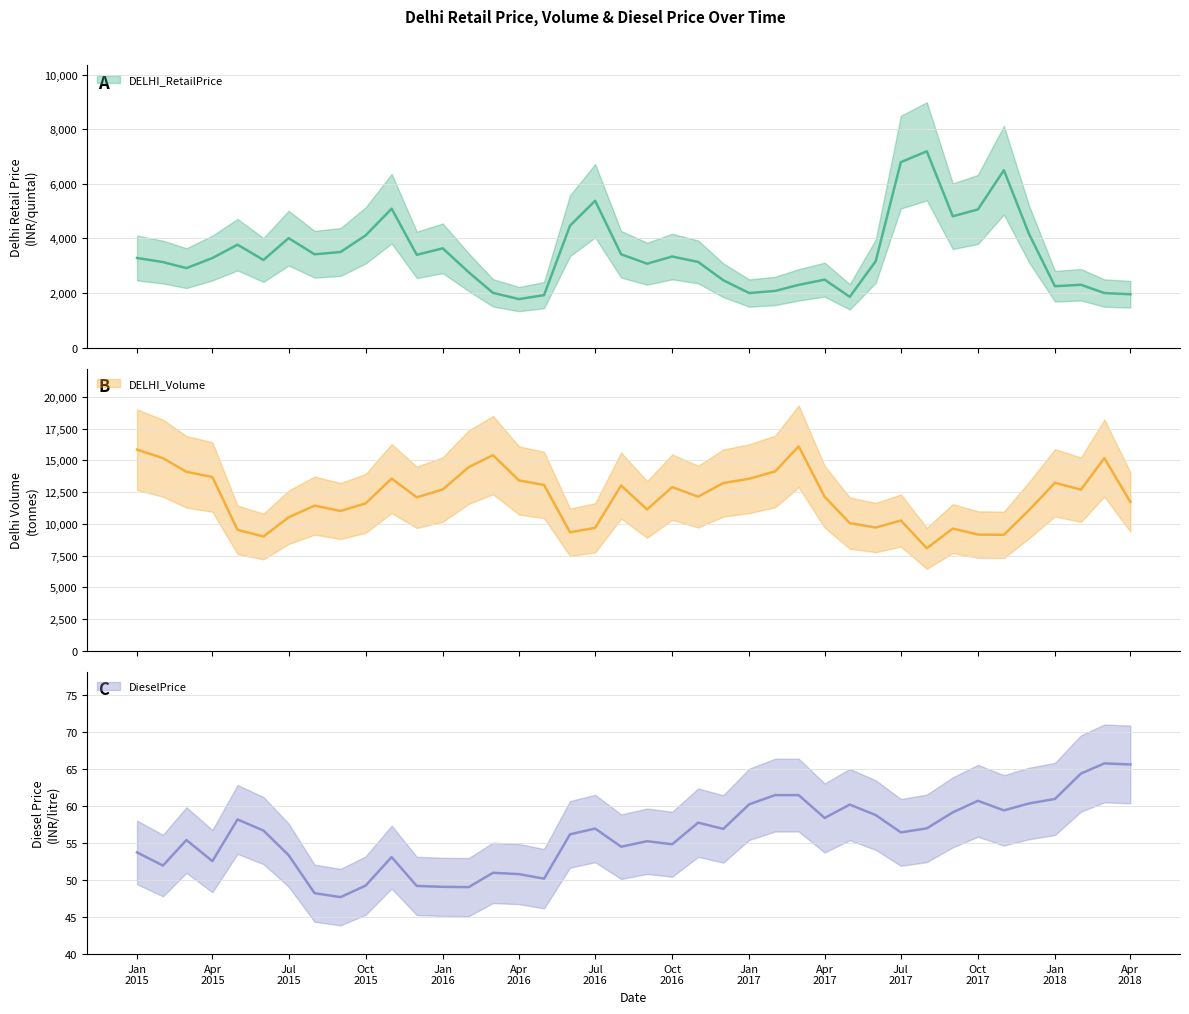

In DELHI_Volume, how many points are higher than both neighbors (excluding endpoints)?

10